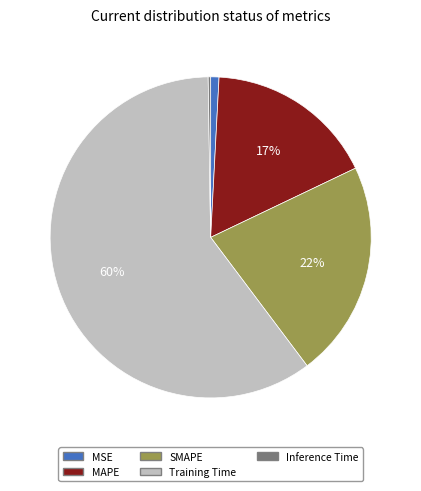

To the nearest percent, what portion does MAPE represent?

17%